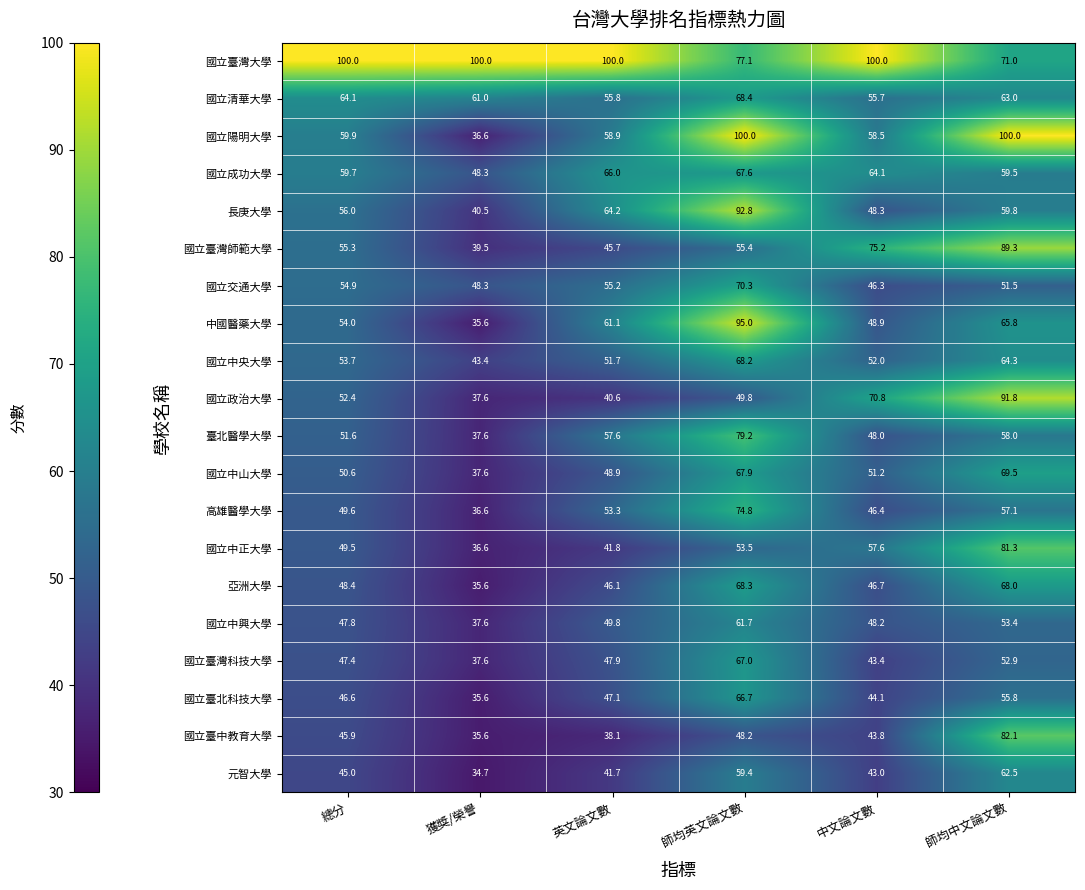

True or false: 元智大學 has a value of 15.9 at 總分.

False